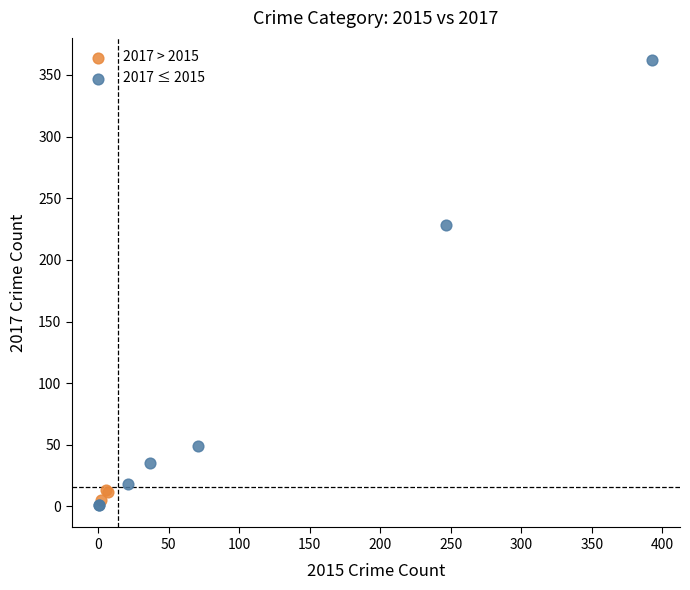

Which series reaches the minimum Y coordinate?

2017 ≤ 2015